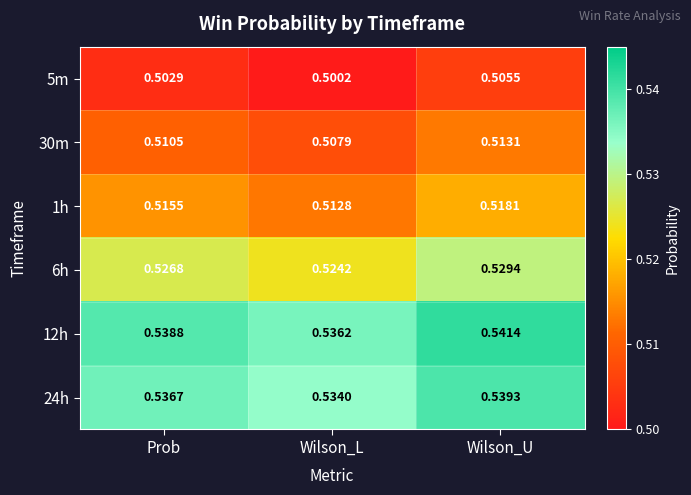

List the labels in order of 30m value, largest first.

Wilson_U, Prob, Wilson_L